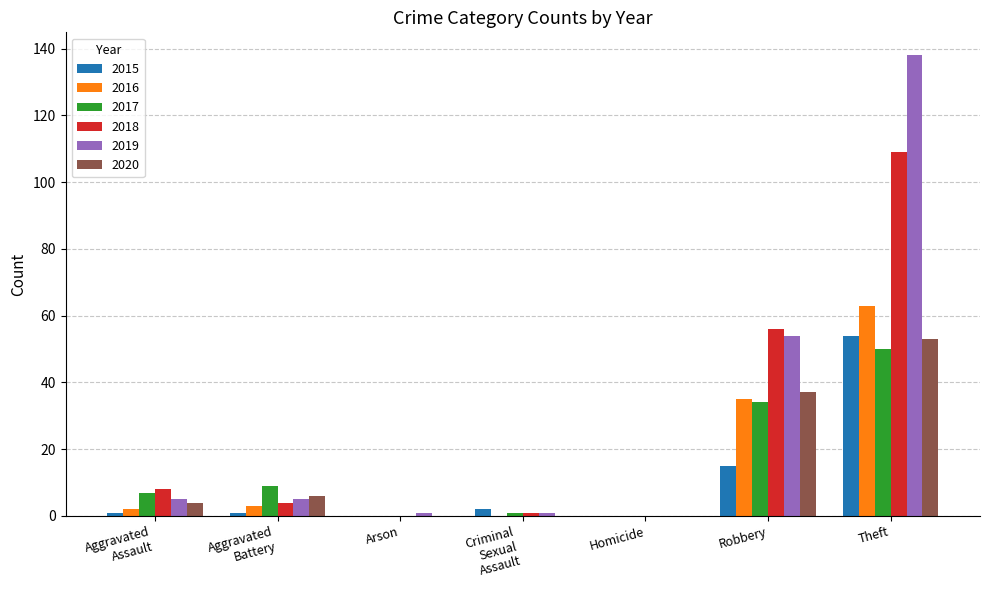

Which series has the largest total across all categories?

2019